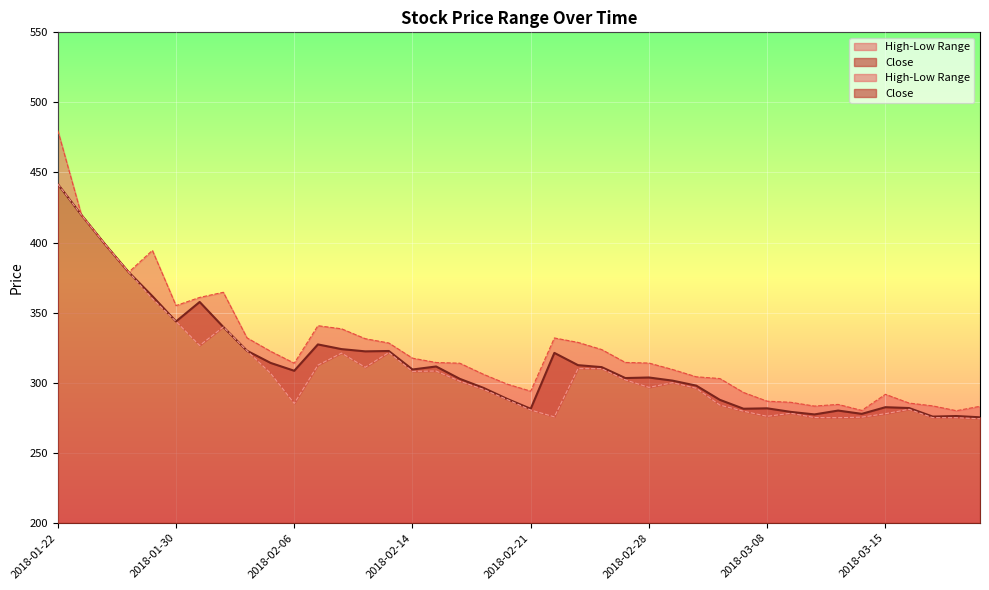

How many interior local valleys does the Close series have?

10